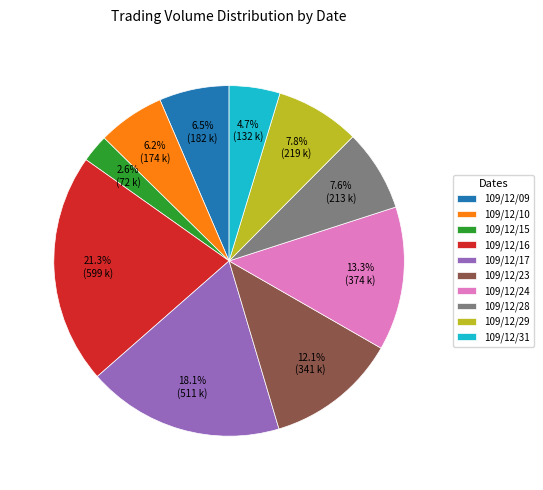

Is there a majority slice in this chart?

No